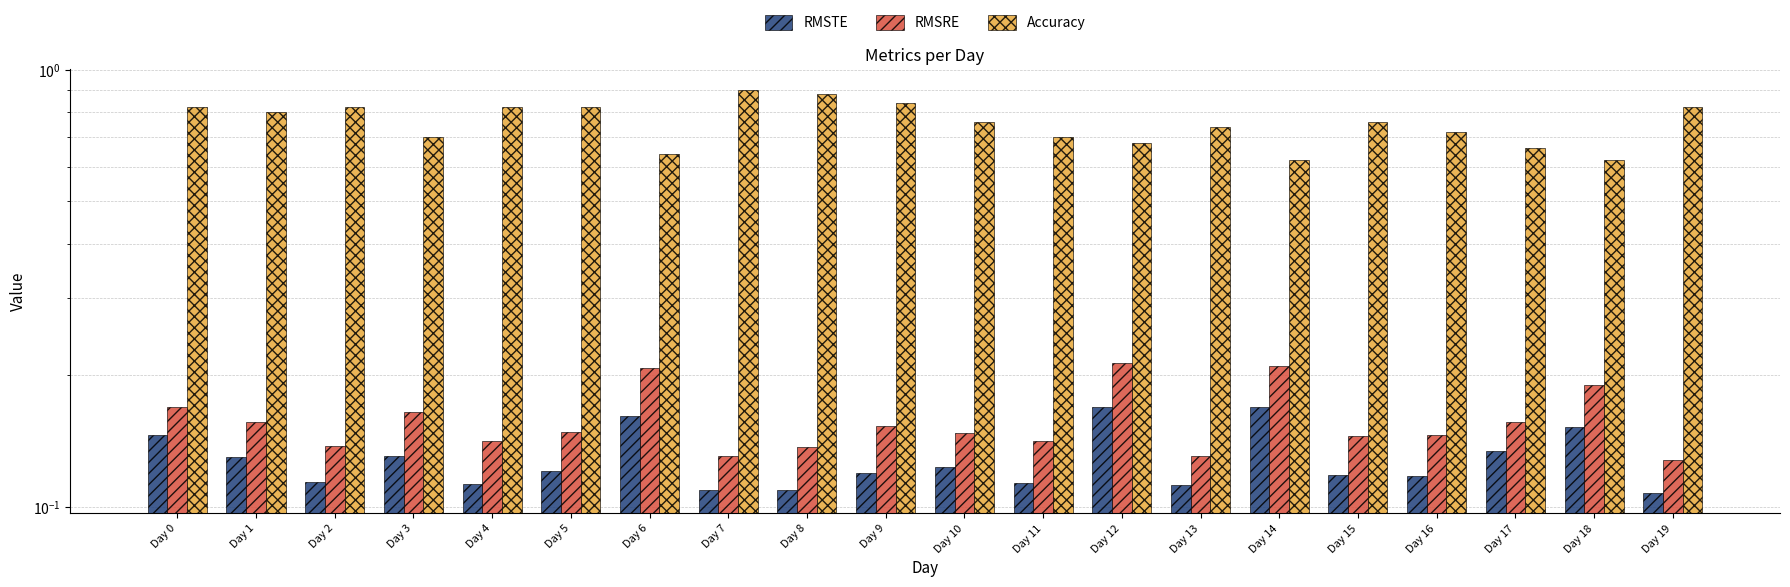

What is the average value of the RMSRE series?

0.2